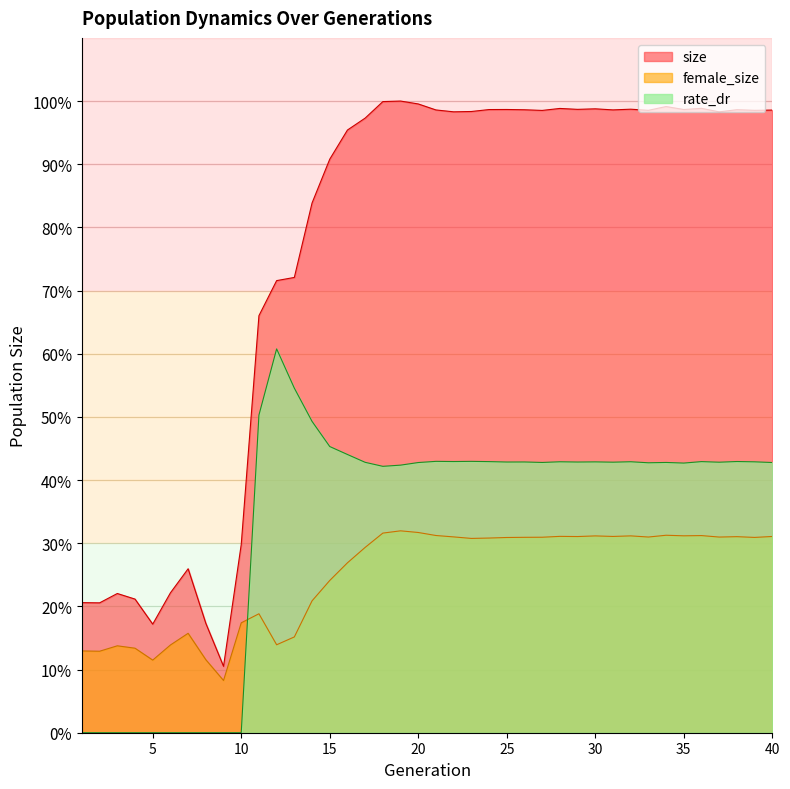

Which series has the widest spread of values?

size